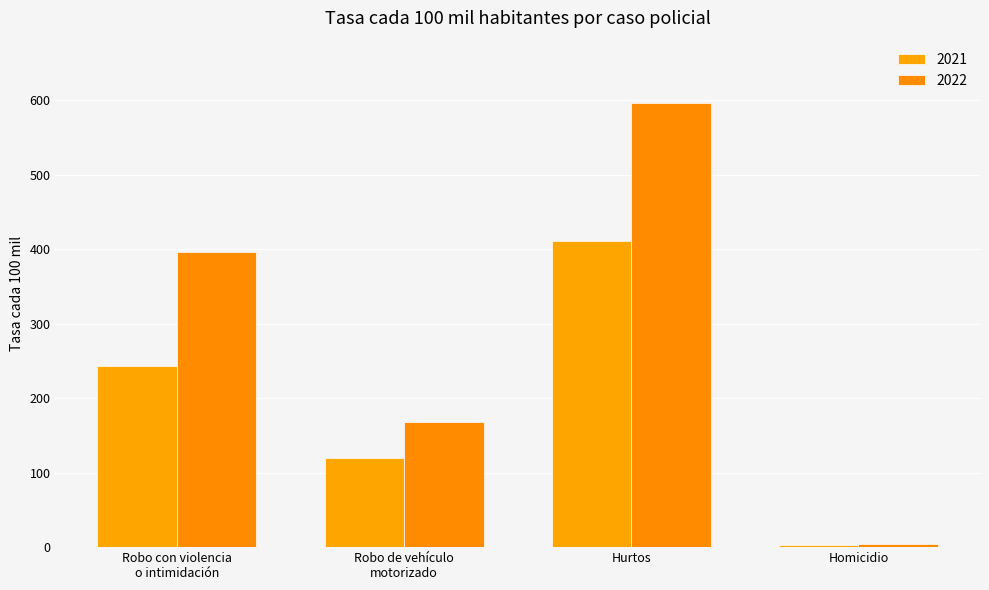

Reading left to right, list all the values displayed in this chart.

2021: 242.9	120.3	411.5	3.5
2022: 396.2	168.1	595.8	4.7